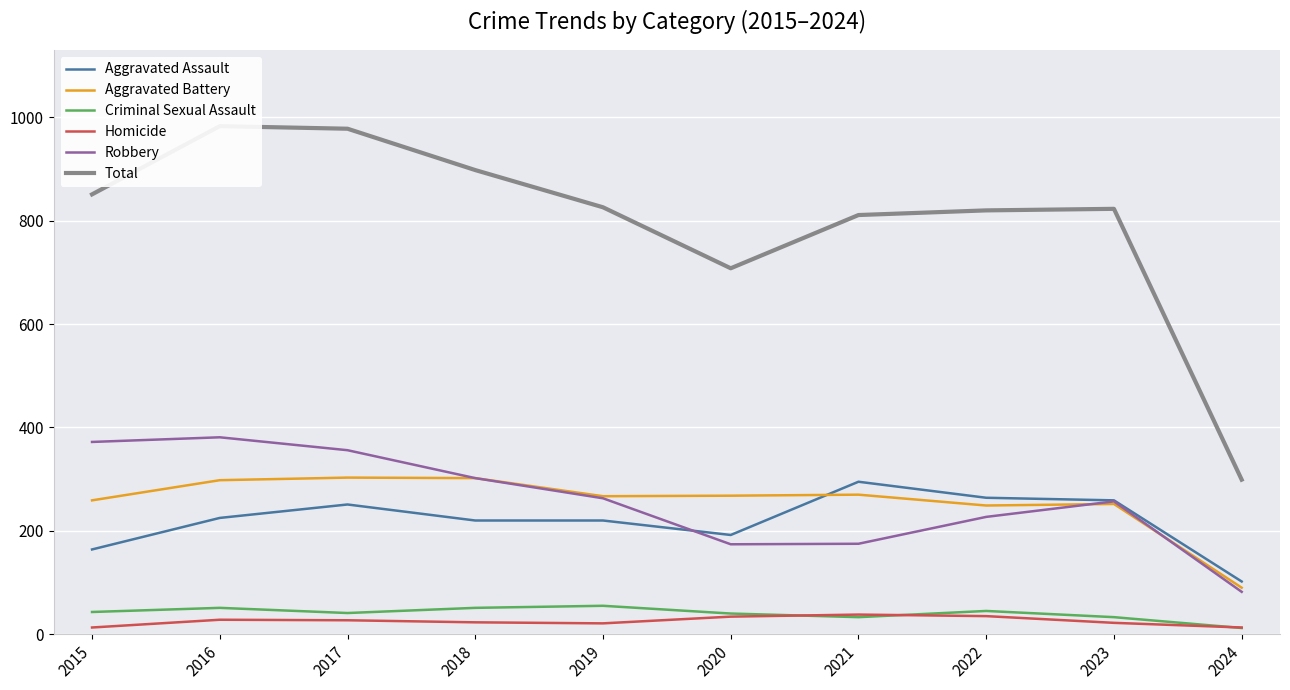

At how many categories does at least one series exceed 298?

10